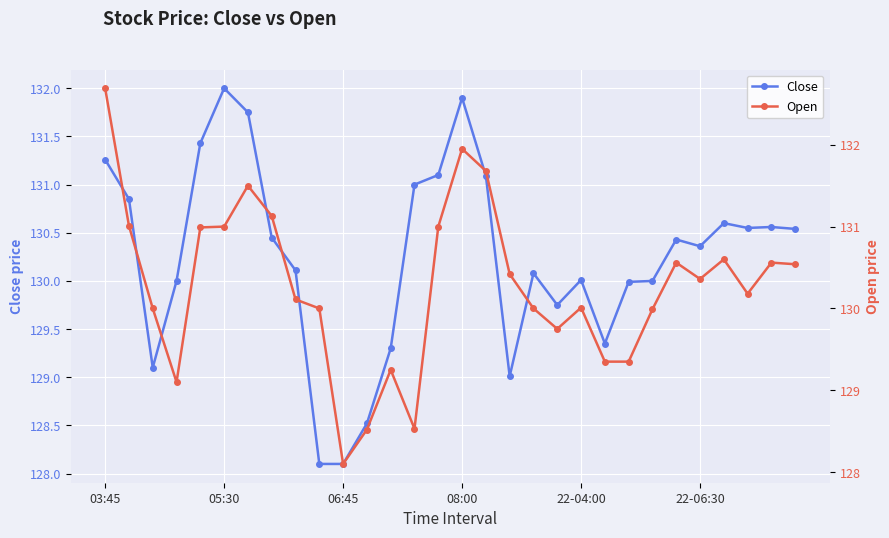

How many lines are shown in the chart?

2